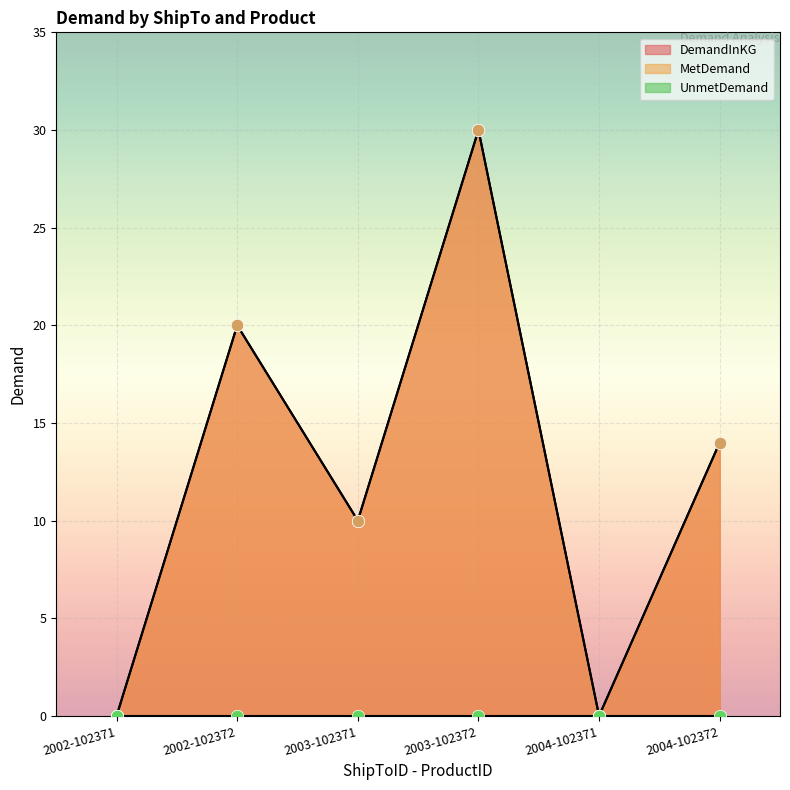

At which category is the sum across all series the highest?

2003-102372